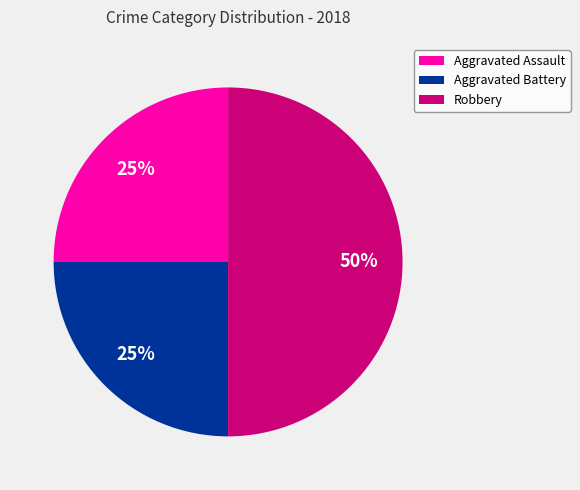

Which slice is the largest?

Robbery